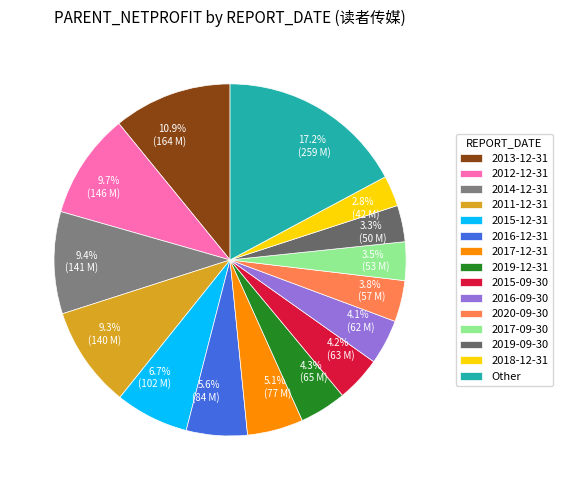

Is 5.6% (84 M) the majority of the pie?

No